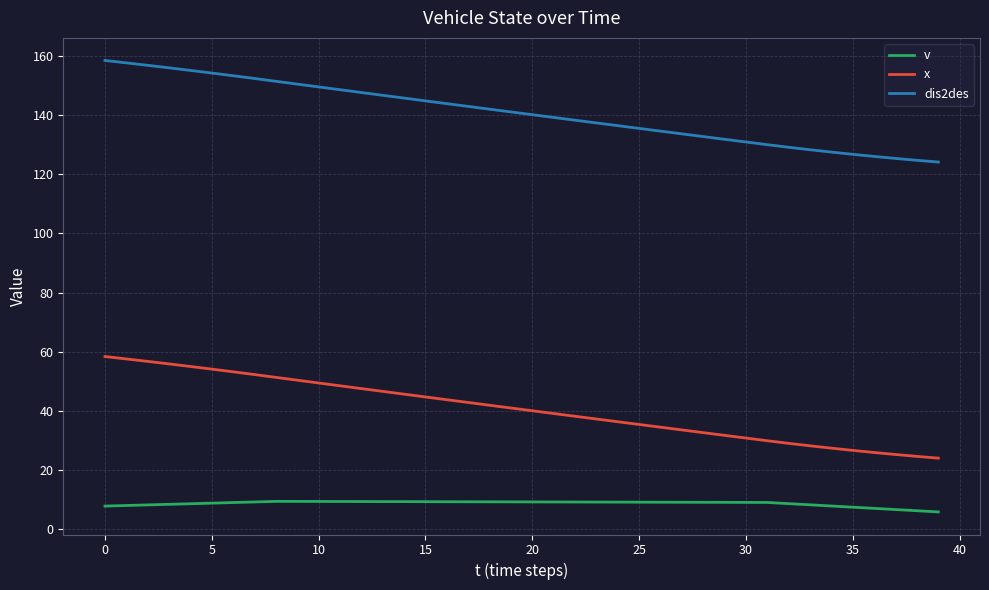

True or false: v and x cross at least once.

False